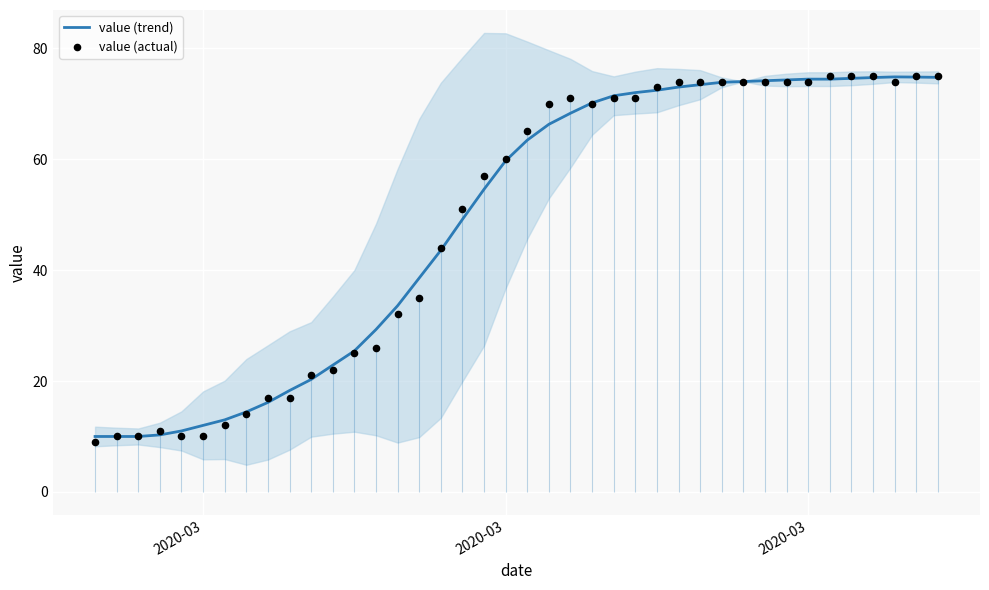

Which series reaches the maximum Y coordinate?

value (actual)